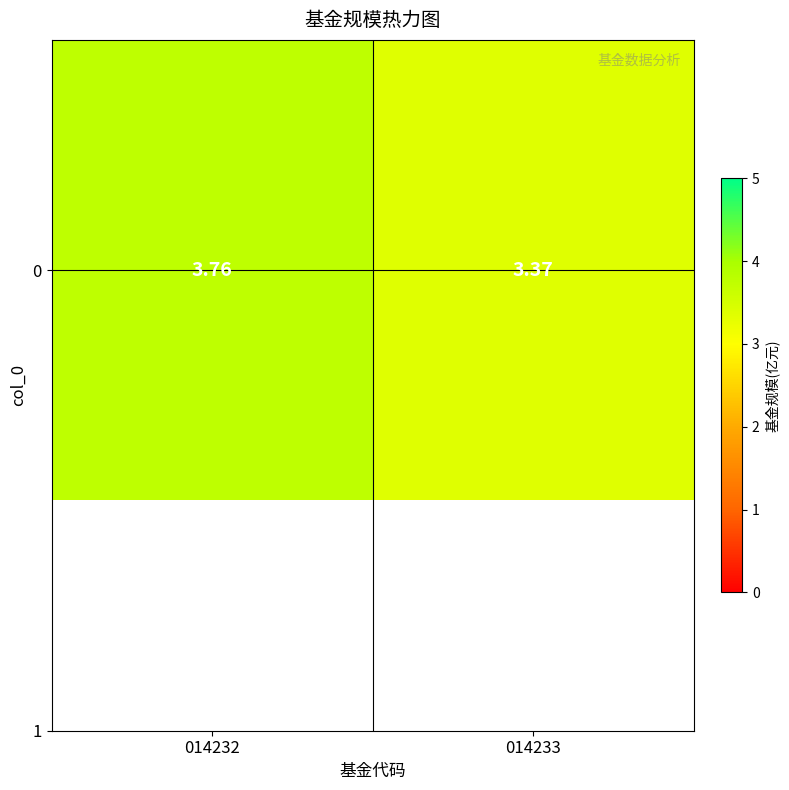

Rank the categories by value from highest to lowest.

014232, 014233